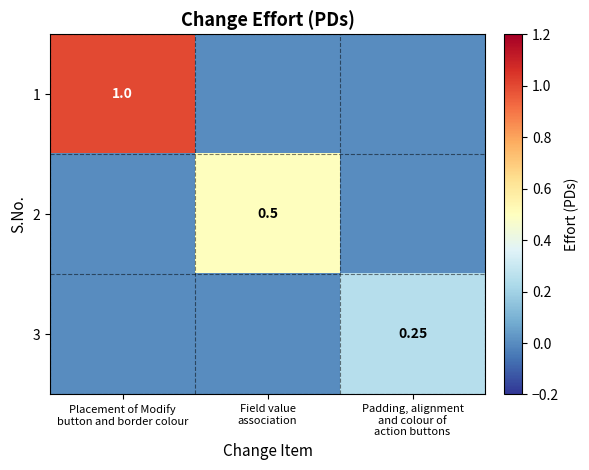

Is the value of 2 at Placement of Modify button and border colour greater than the value of 3 at Placement of Modify button and border colour?

No